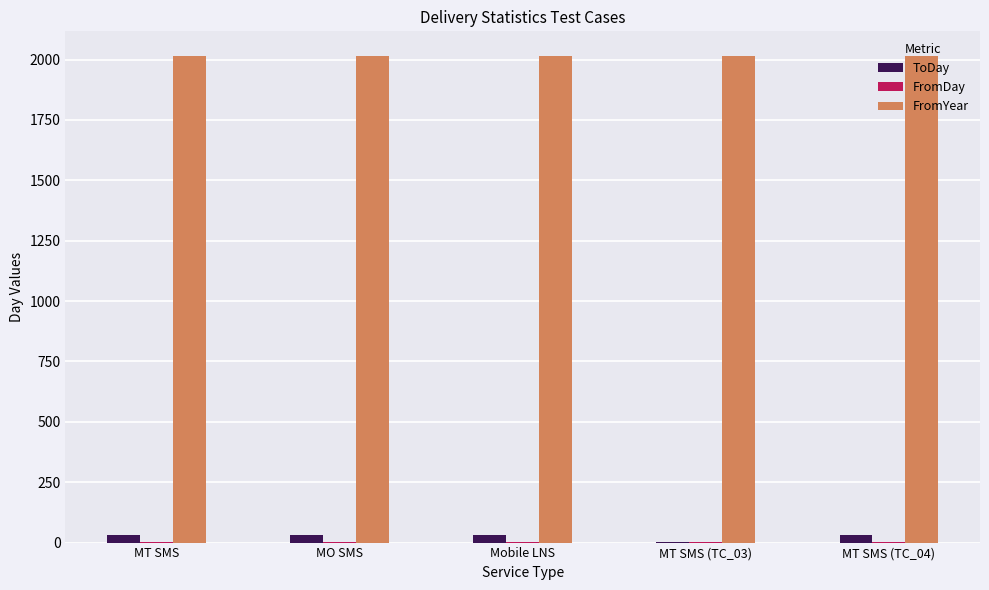

Which series has the largest total across all categories?

FromYear